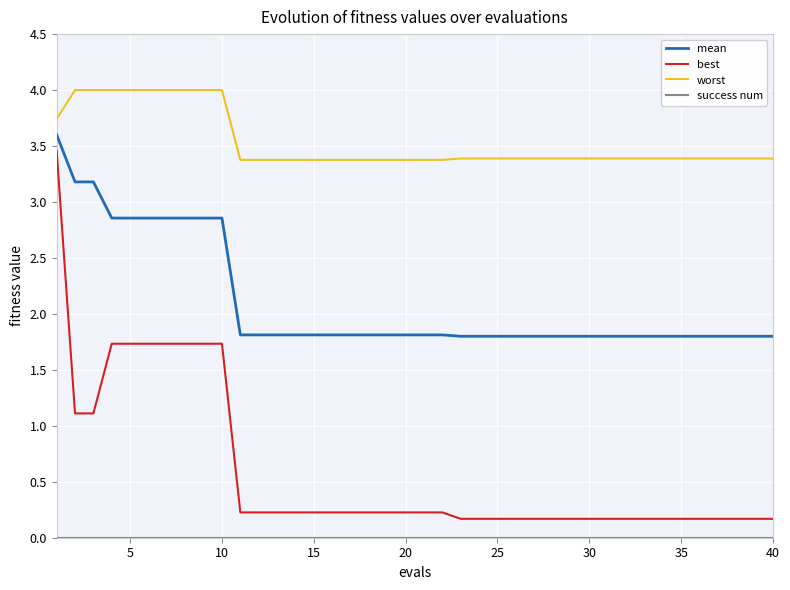

Is this an area chart (filled region under the line)?

No